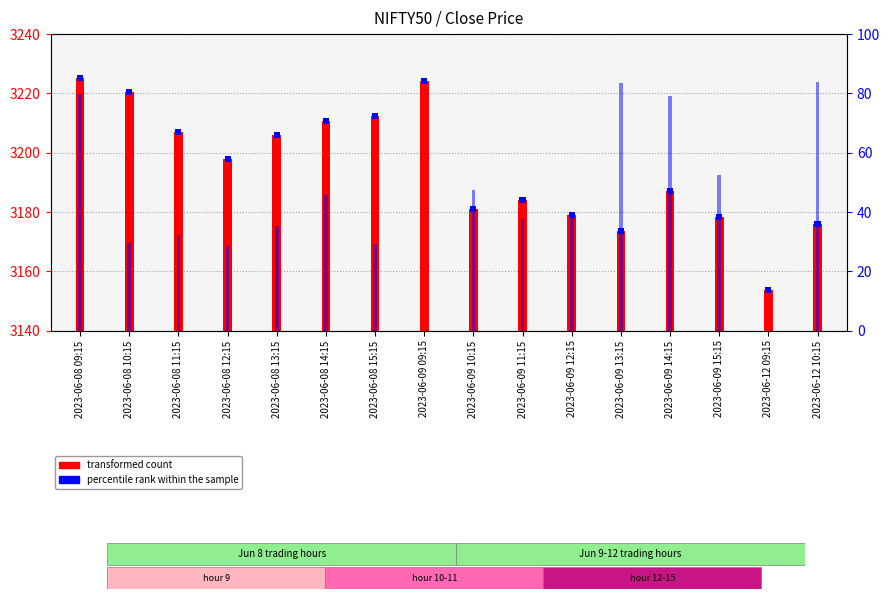

What value does the percentile rank within the sample series have at 2023-06-09 12:15?

2.0